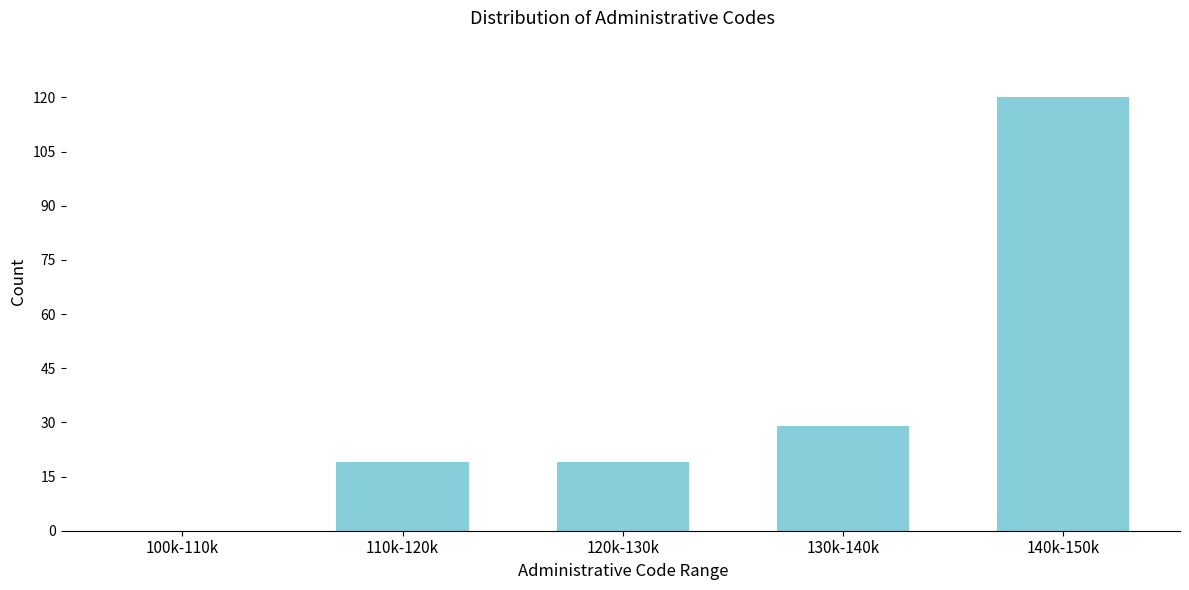

Reading left to right, transcribe all the data shown in this chart.

100k-110k=0	110k-120k=19	120k-130k=19	130k-140k=29	140k-150k=120